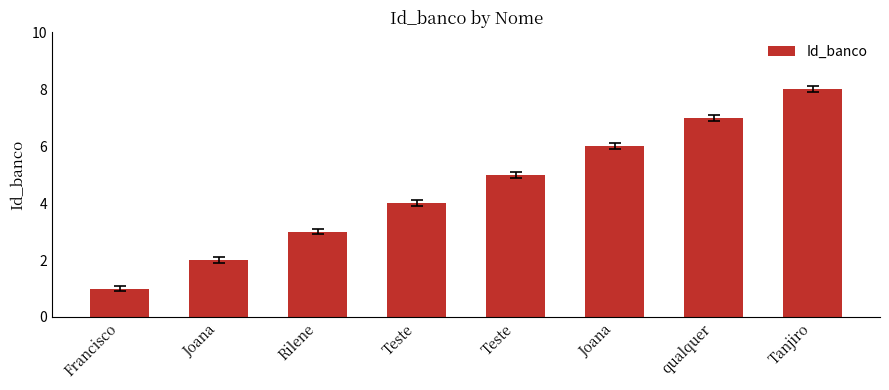

Reading left to right, extract all data points from this chart.

1	2	3	4	5	6	7	8